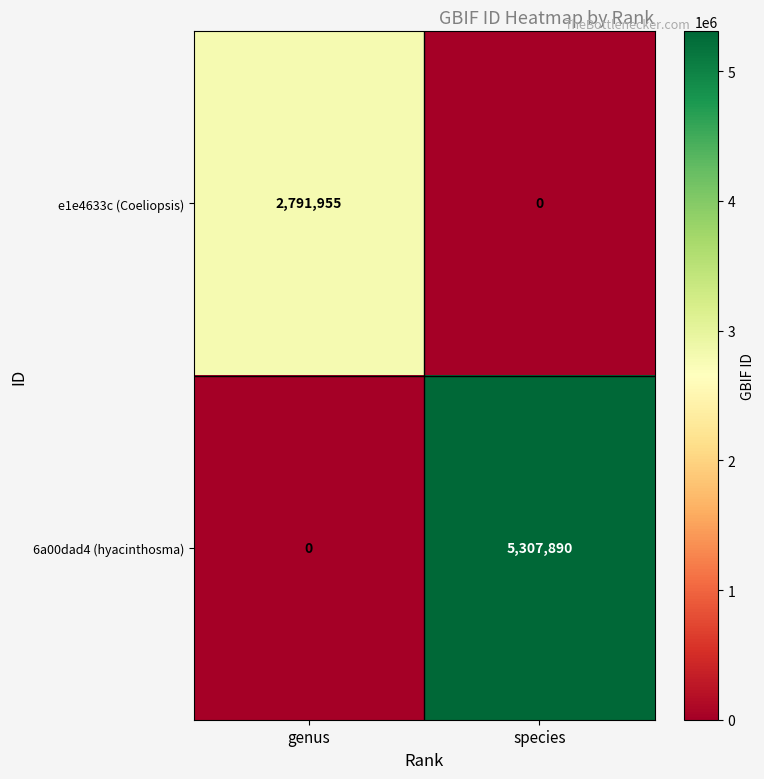

True or false: e1e4633c (Coeliopsis) has a value of 1786855 at genus.

False